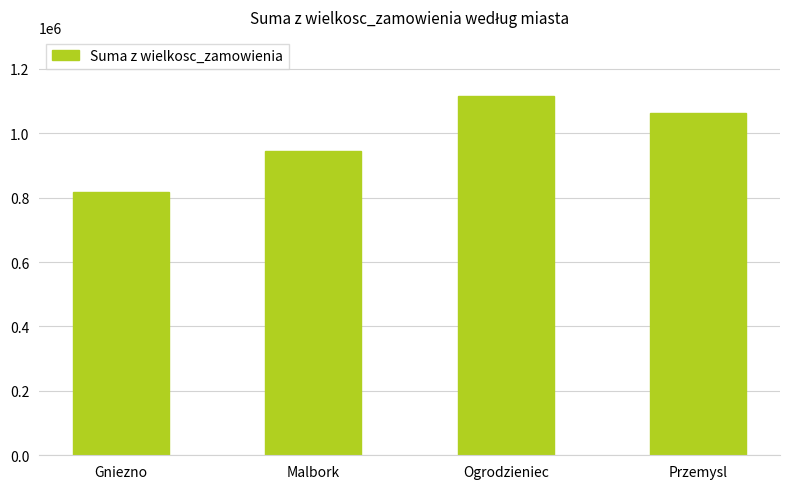

How many bars are there in total?

4